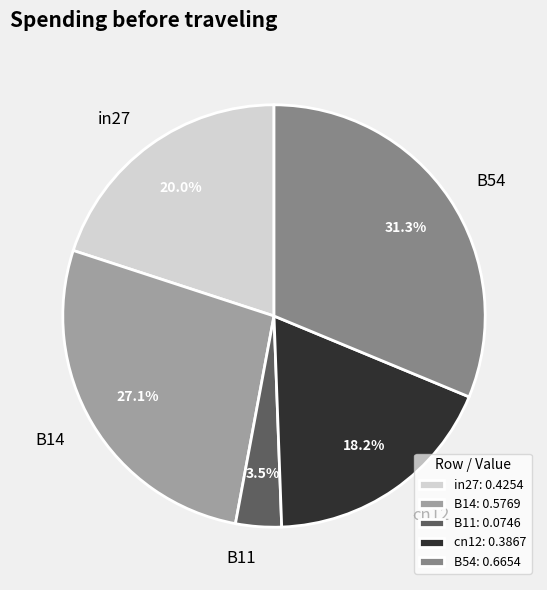

True or false: cn12 accounts for 18% of the total.

True